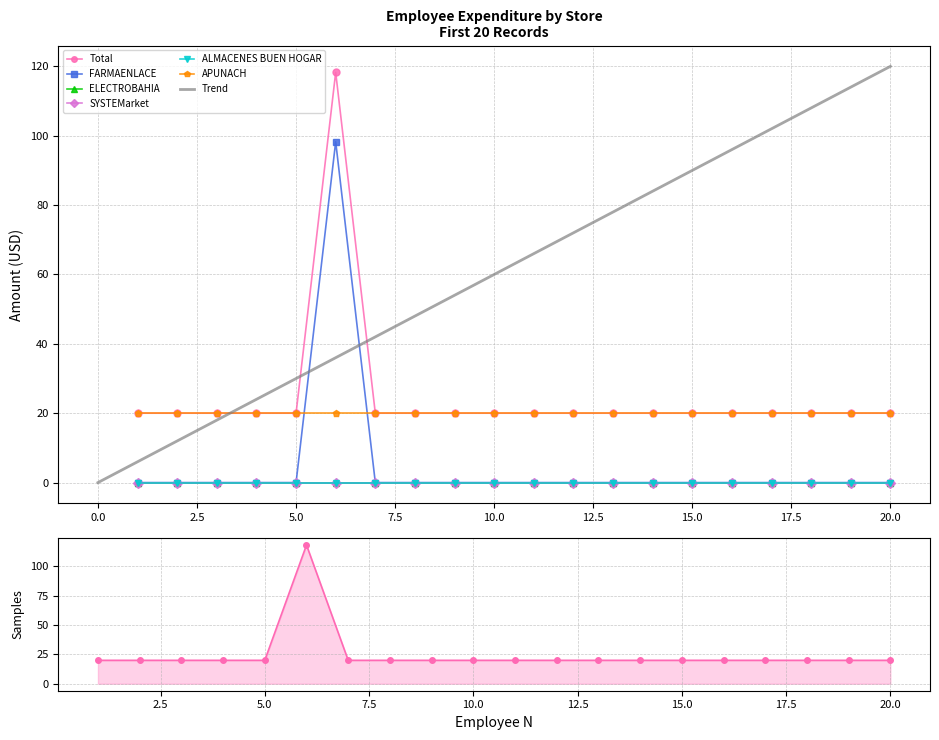

What is the value of the Total point at the 1st from the left?

20.0